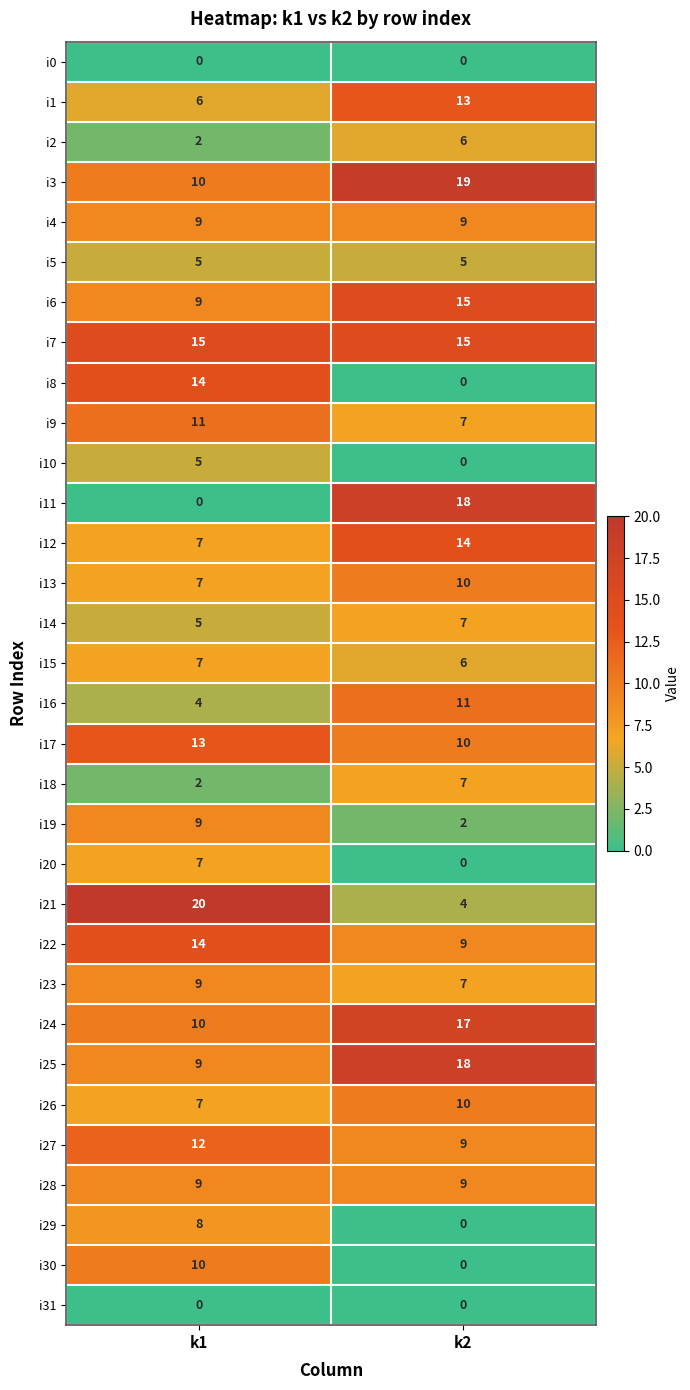

True or false: i10 has a value of -2 at k2.

False